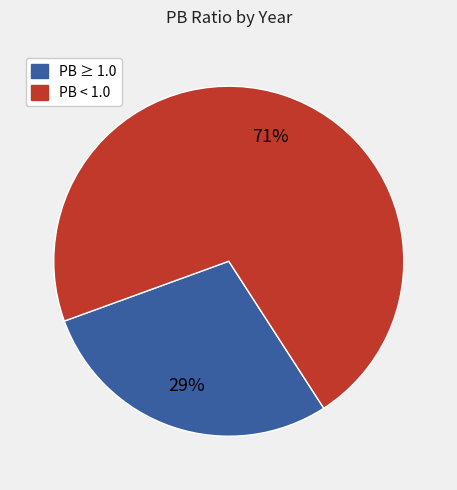

Count the number of slices in the pie.

2